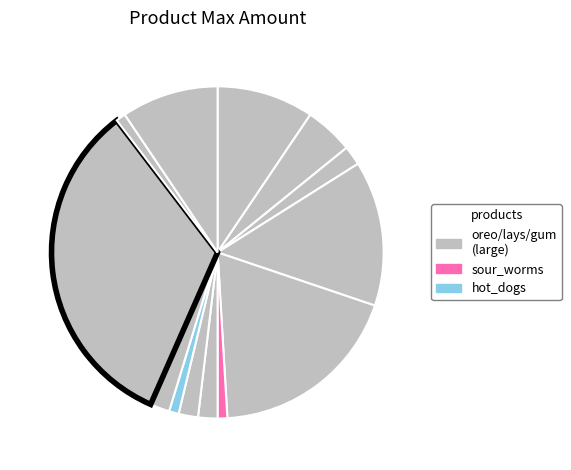

Which category has the biggest portion of the pie?

gum